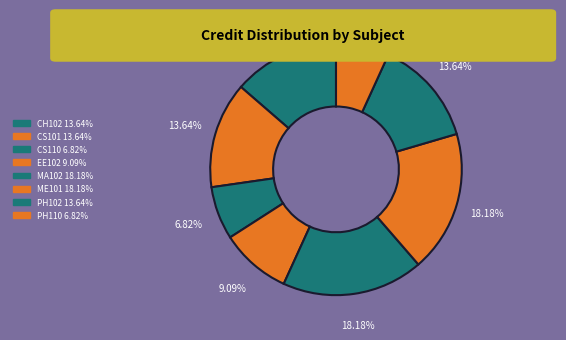

What portion of the pie excludes MA102?

81.8%